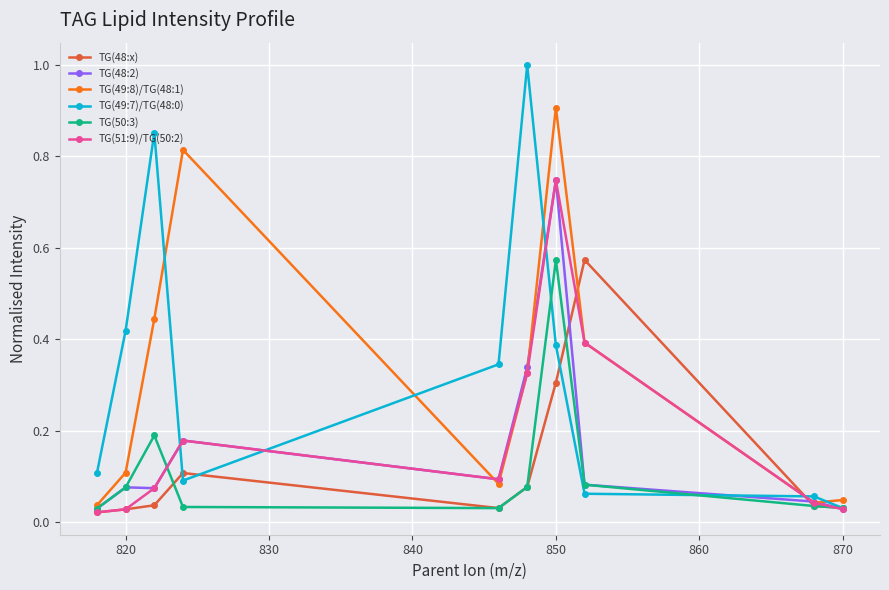

After their last crossing, which series has the higher values: TG(49:8)/TG(48:1) or TG(48:x)?

TG(49:8)/TG(48:1)